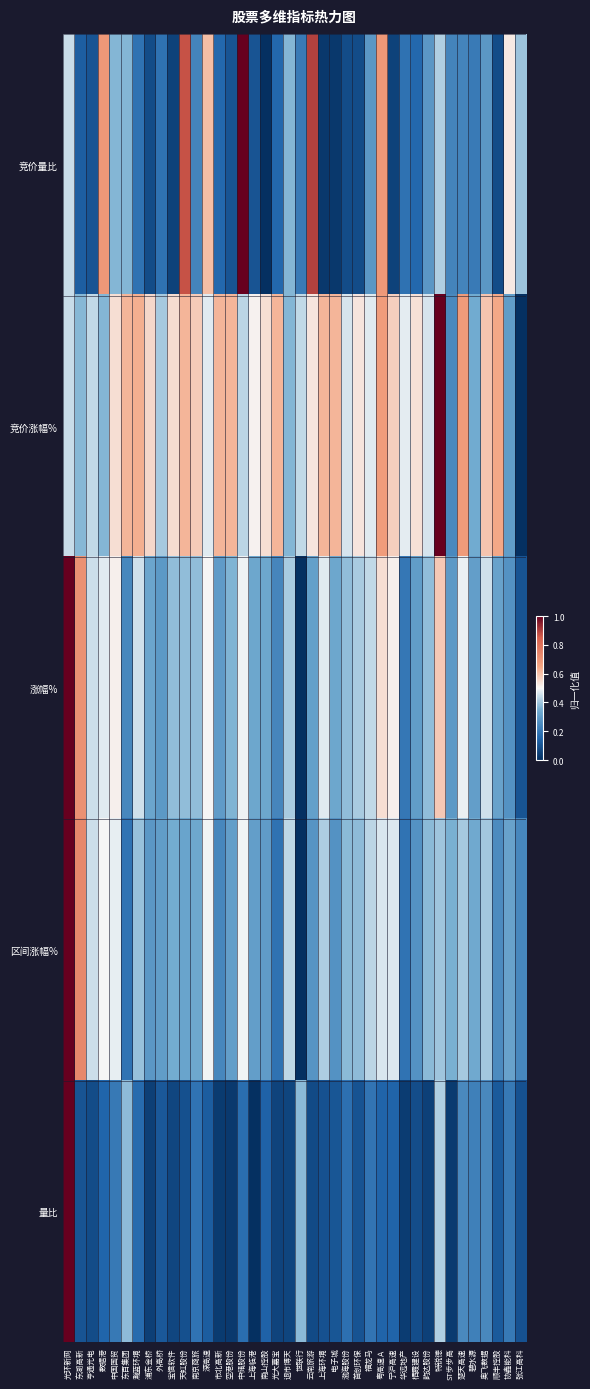

What is the difference between the highest and lowest values at 退市博天?

0.4